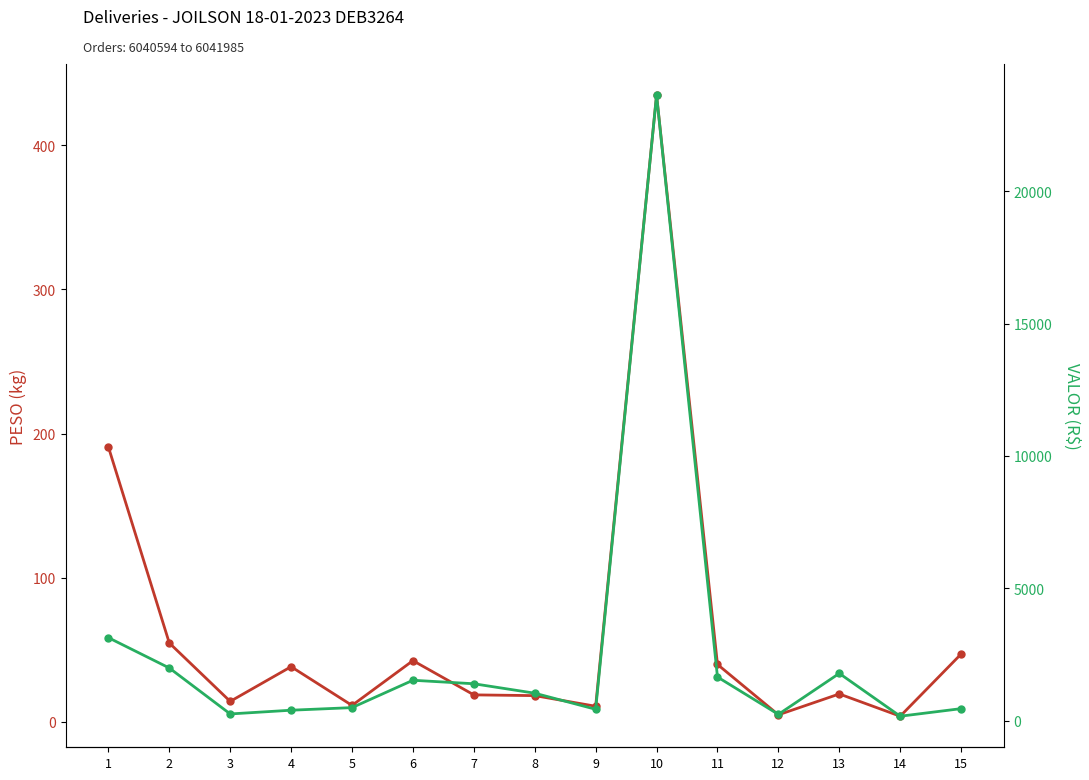

The PESO series shows 38.3 at 4. True or false?

True